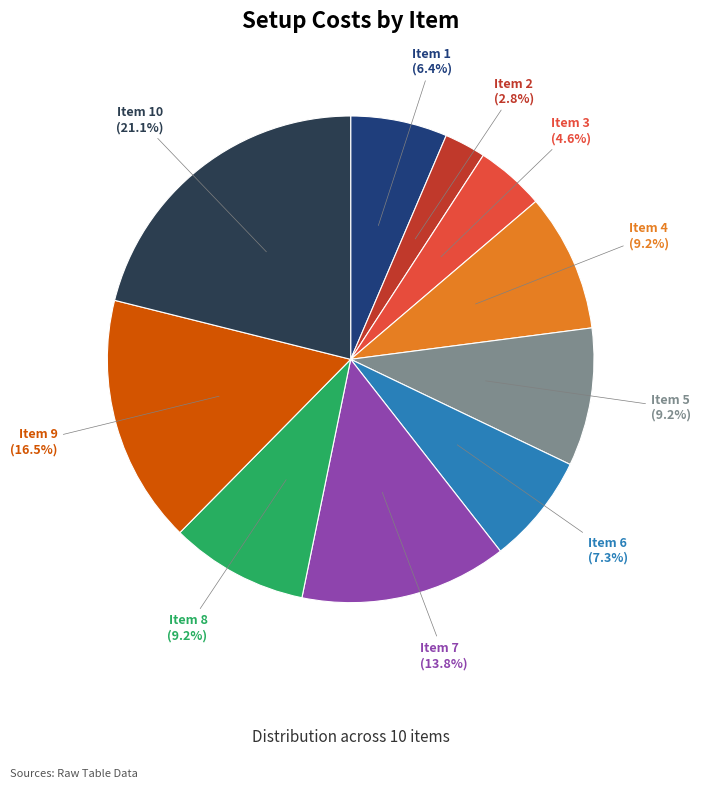

Which has a higher value, Item 7 or Item 2?

Item 7